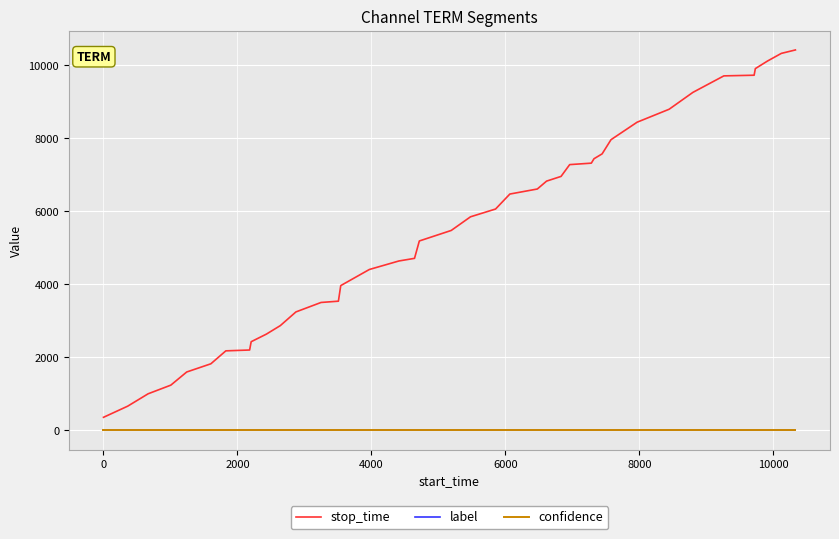

Which series has the widest spread of values?

stop_time